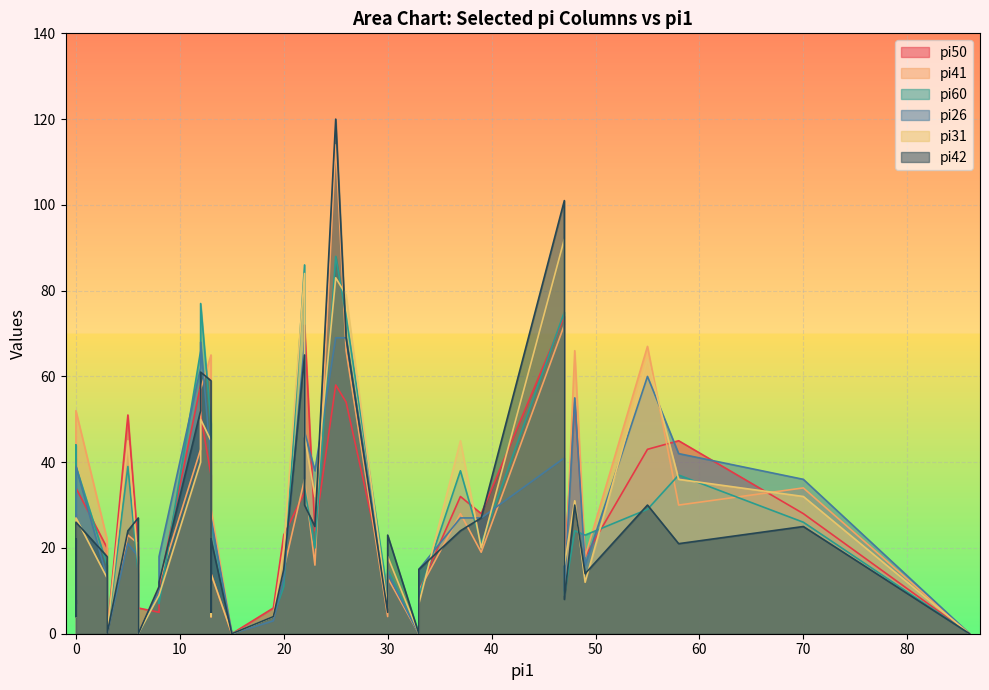

Rank the series at i35 from highest to lowest value.

pi41, pi26, pi60, pi42, pi50, pi31